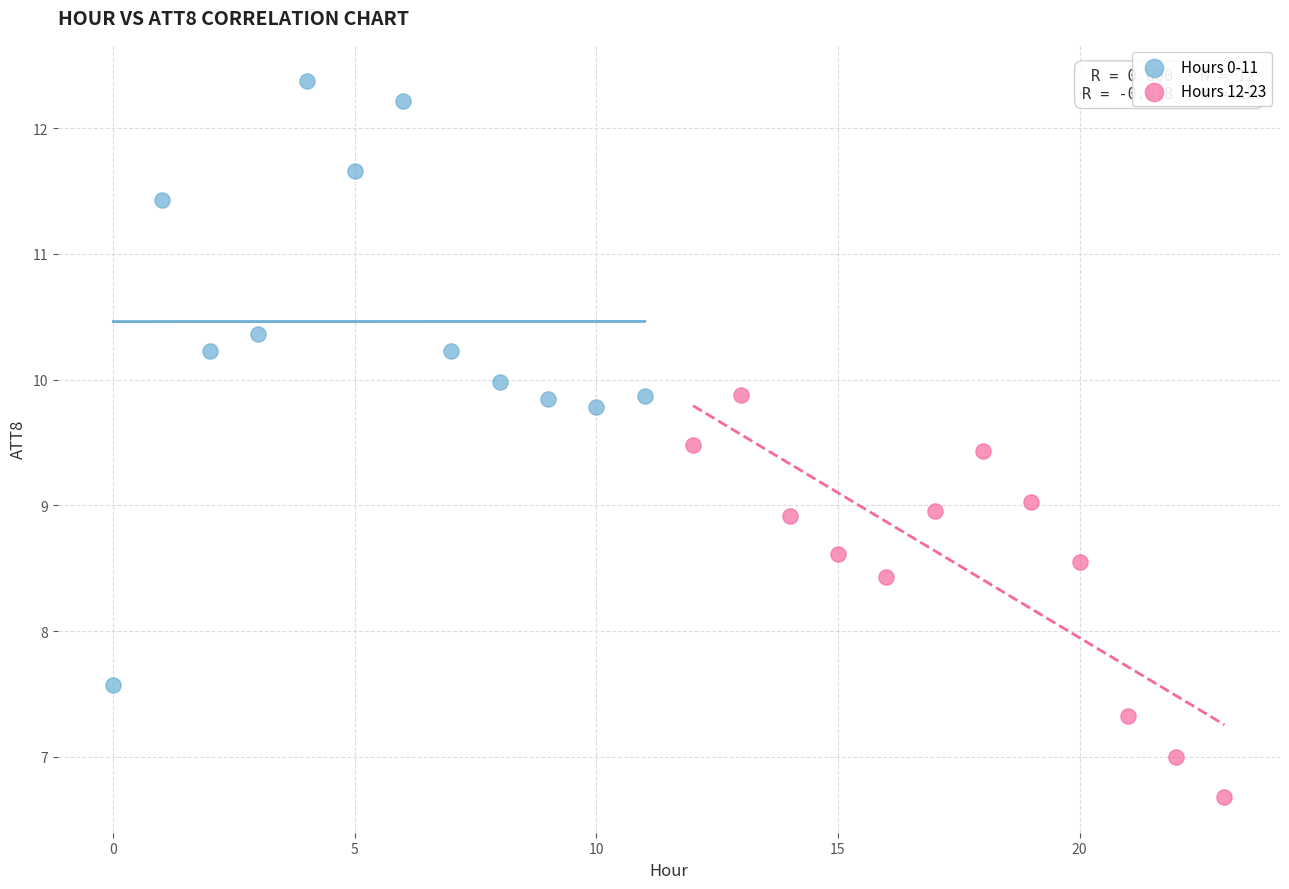

What are all the series names shown in the legend?

Hours 0-11, Hours 12-23